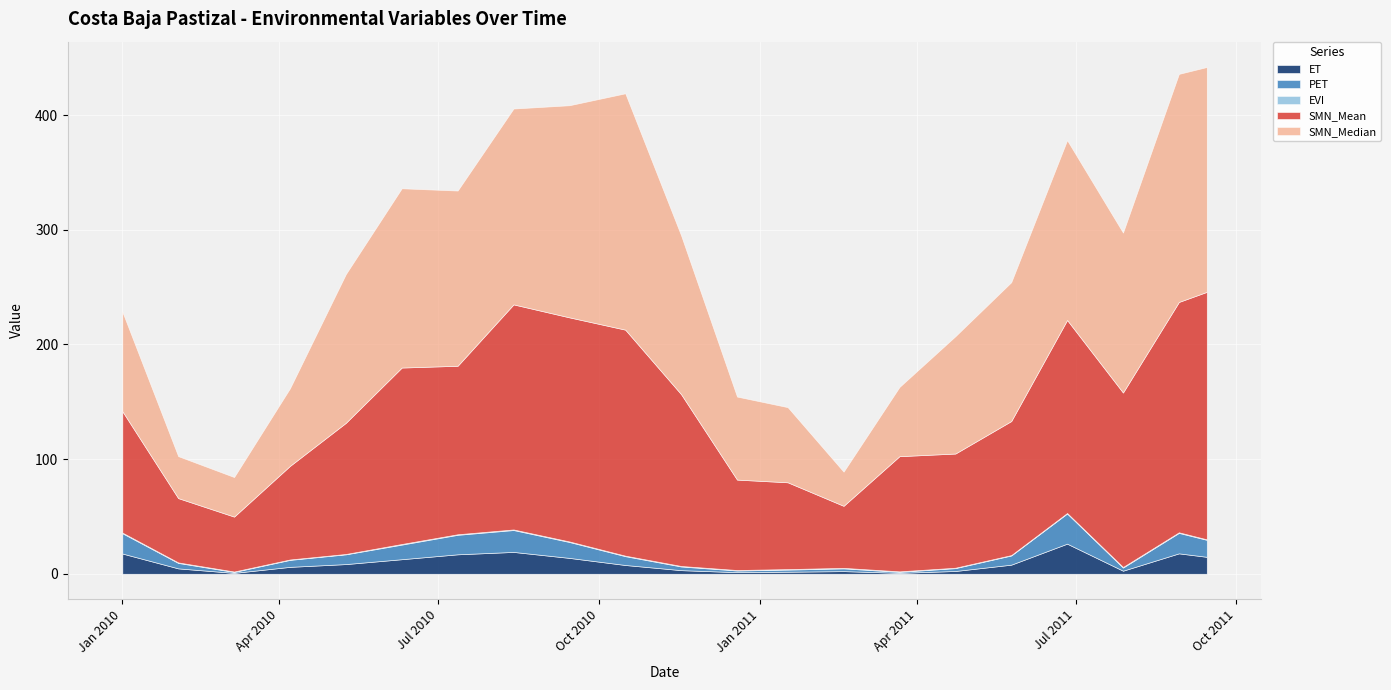

What is the label of the 6th point from the right?

2011-04-23